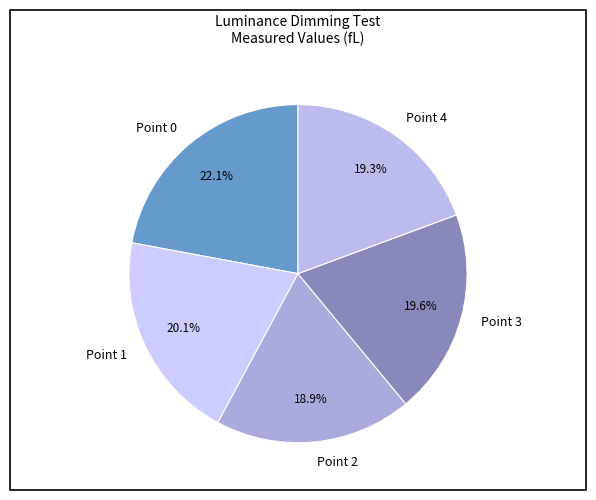

Between Point 1 and Point 2, which is larger?

Point 1